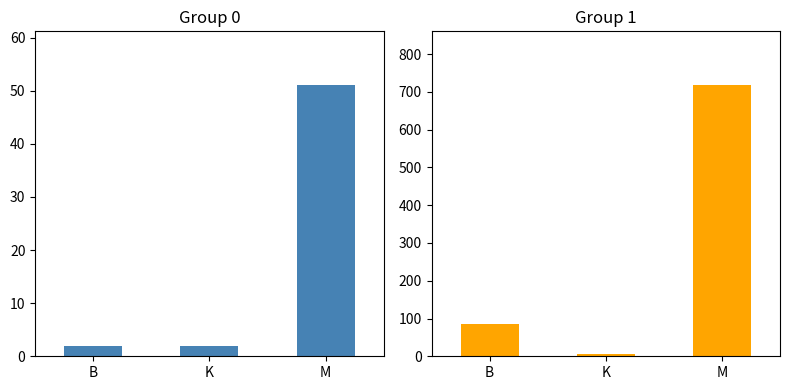

Which category has the highest value in the Group 0 series?

M